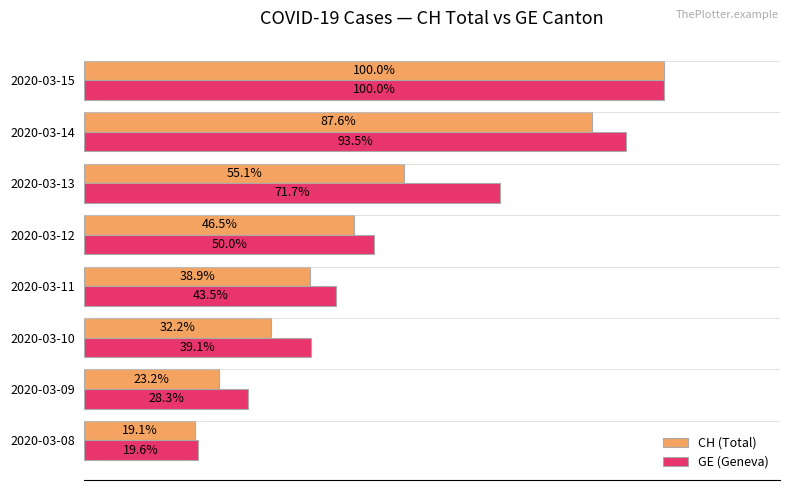

Where is GE (Geneva) nearest to the value 59?

2020-03-12